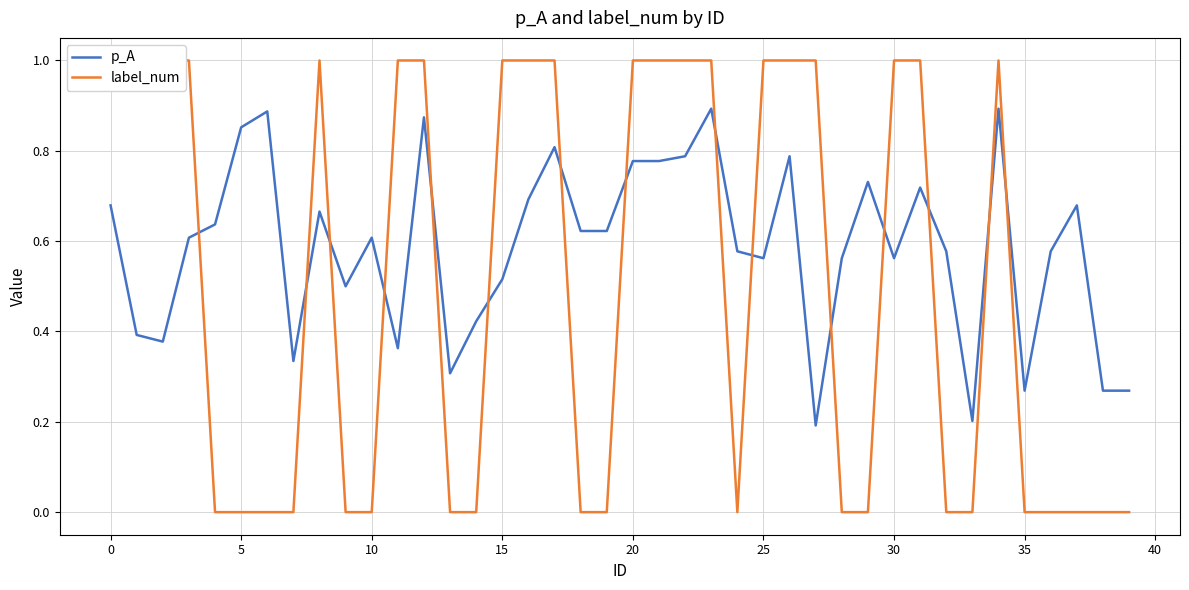

How many categories are shown in the chart?

40